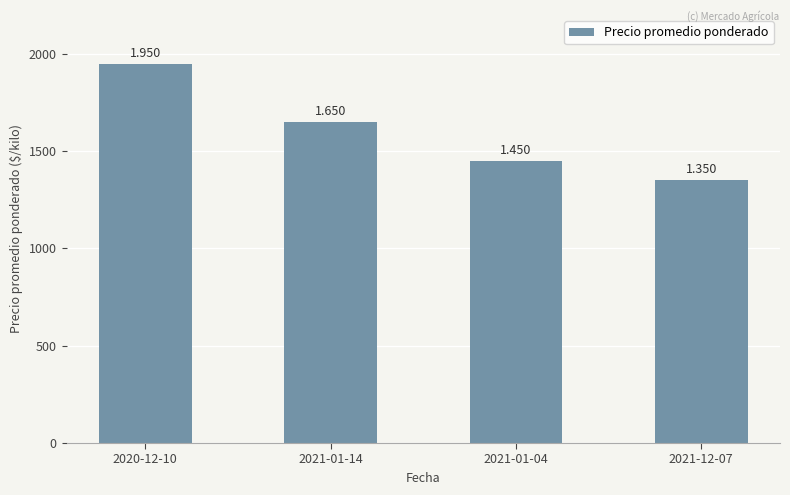

The value at 2021-01-14 is 1650. True or false?

True